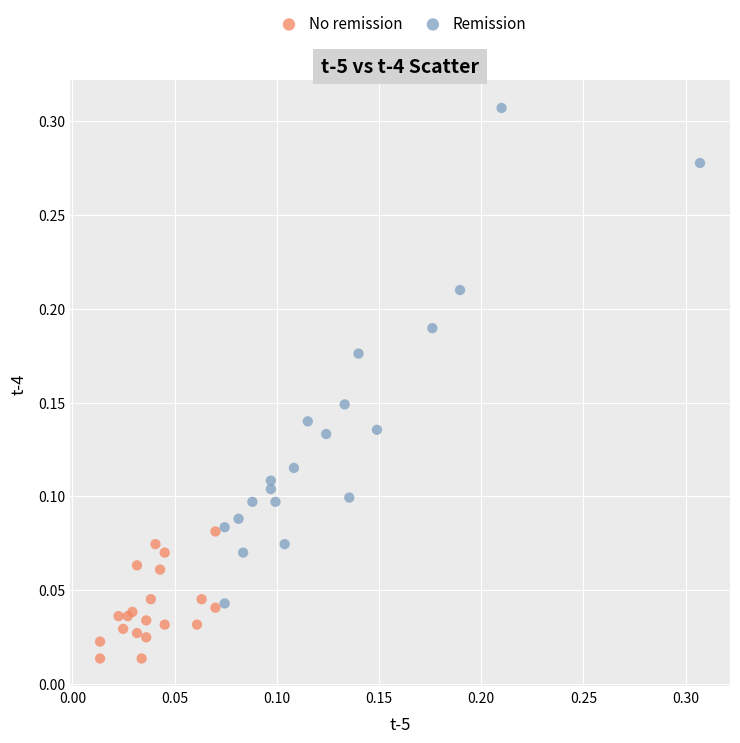

Which series reaches the maximum Y coordinate?

Remission